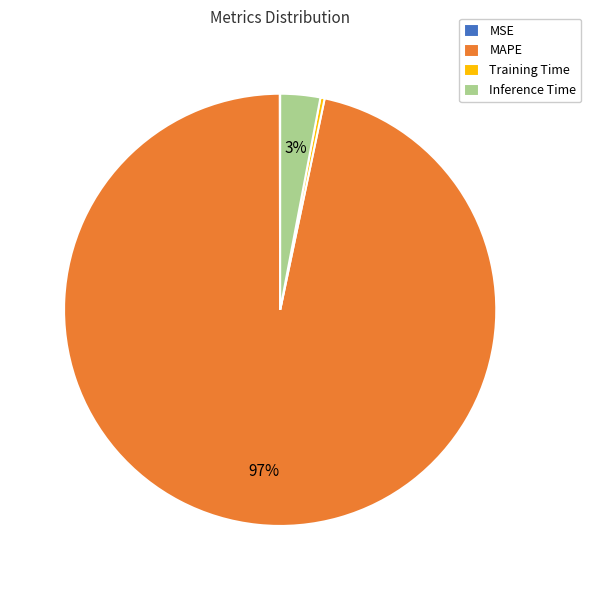

The MAPE slice represents 97% of the pie. True or false?

True